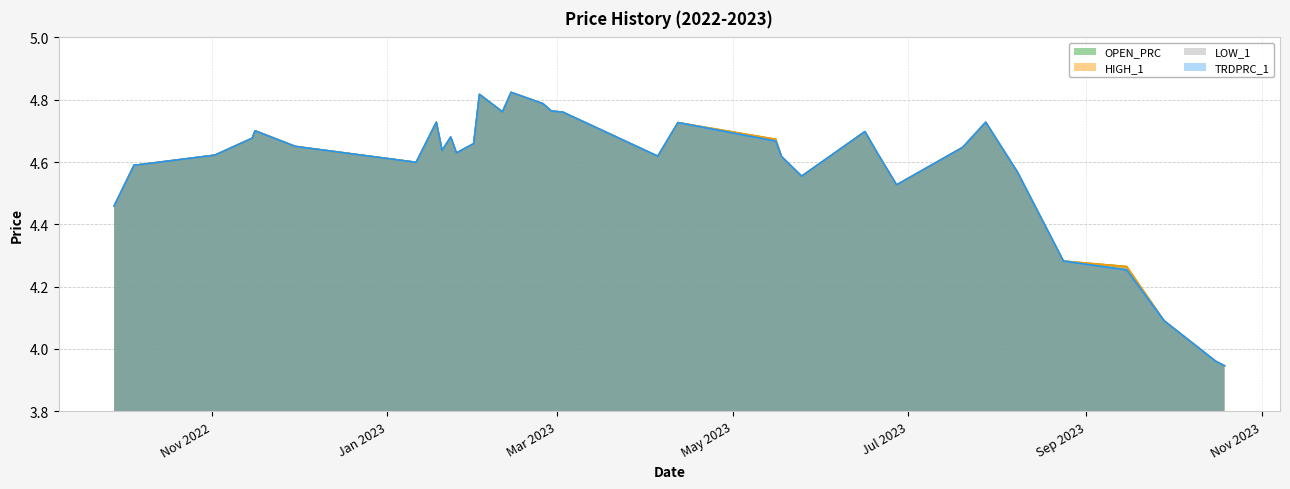

How many interior local peaks does the TRDPRC_1 series have?

9